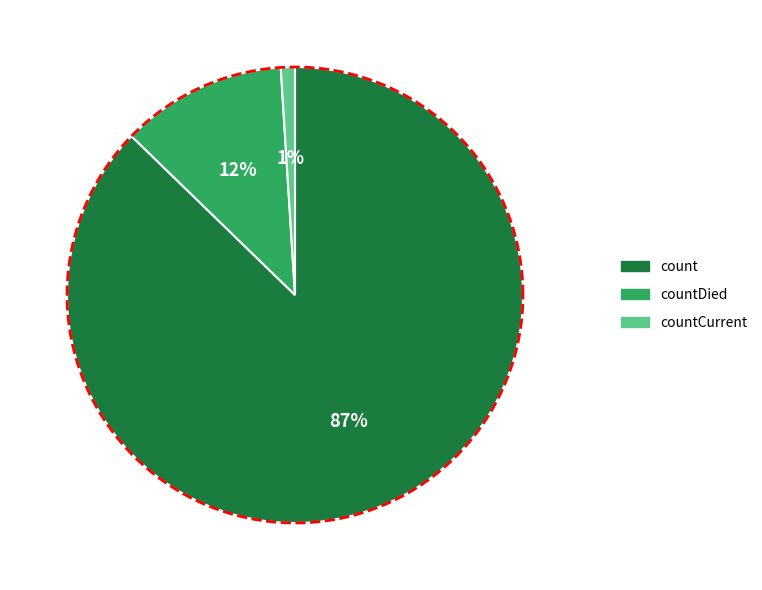

Which has a higher value, countDied or countCurrent?

countDied